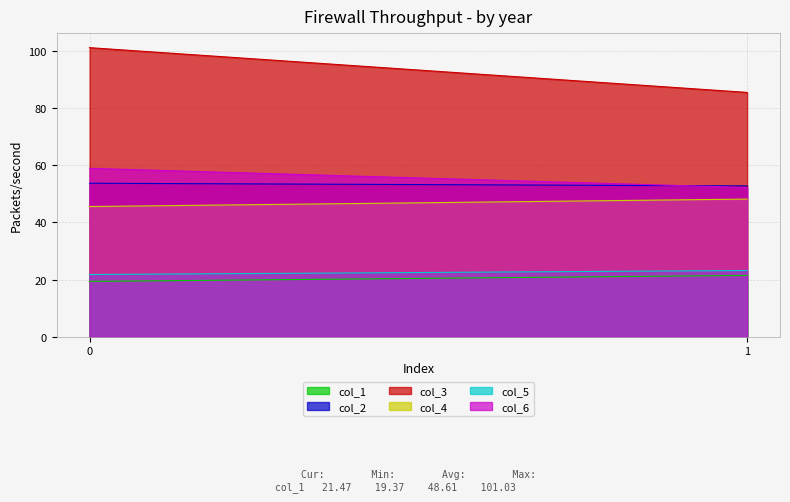

Is the value of col_5 at 0 greater than the value of col_1 at 1?

Yes